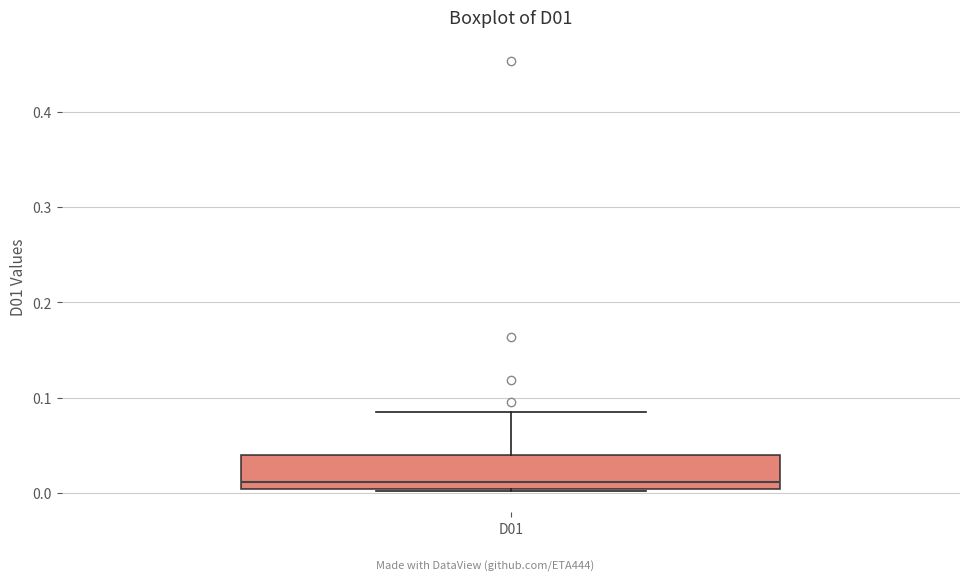

Read this box plot against the y-axis: the position of the median line, the range covered by the box, and the ends of both whiskers. The values are not printed on the chart, so give them approximately, as read against the axis.

median 0.01, box 0.00 to 0.04, whiskers 0.00 to 0.09